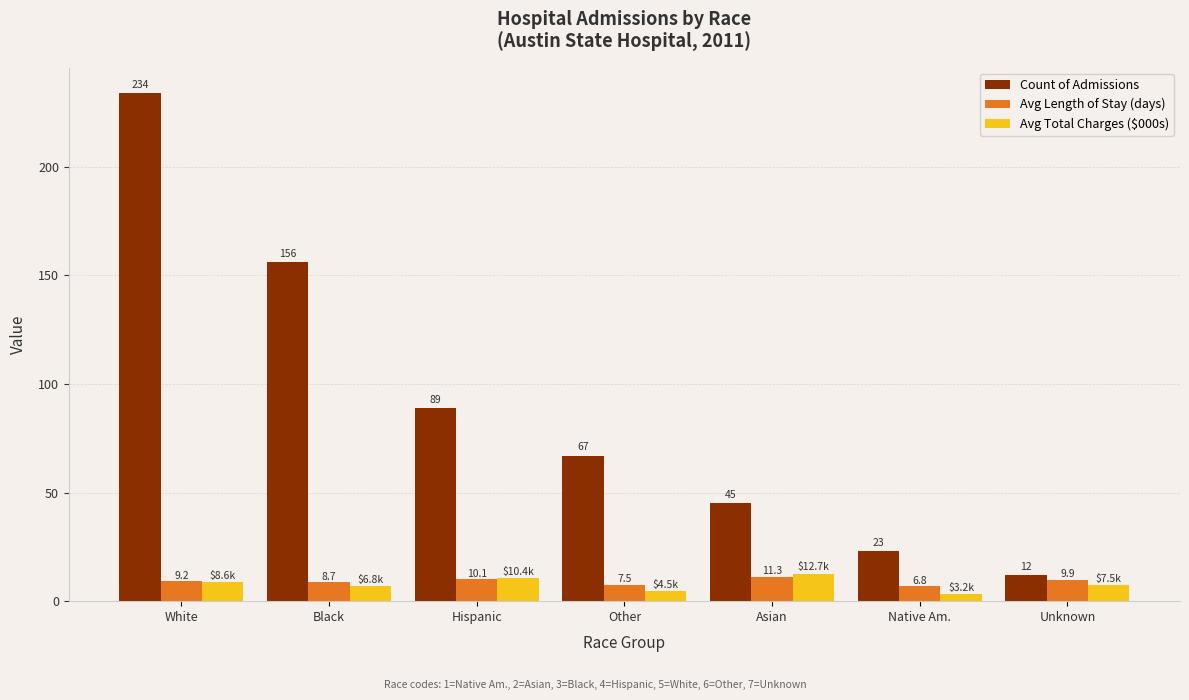

List the labels in order of Avg Total Charges ($000s) value, largest first.

Asian, Hispanic, White, Unknown, Black, Other, Native Am.